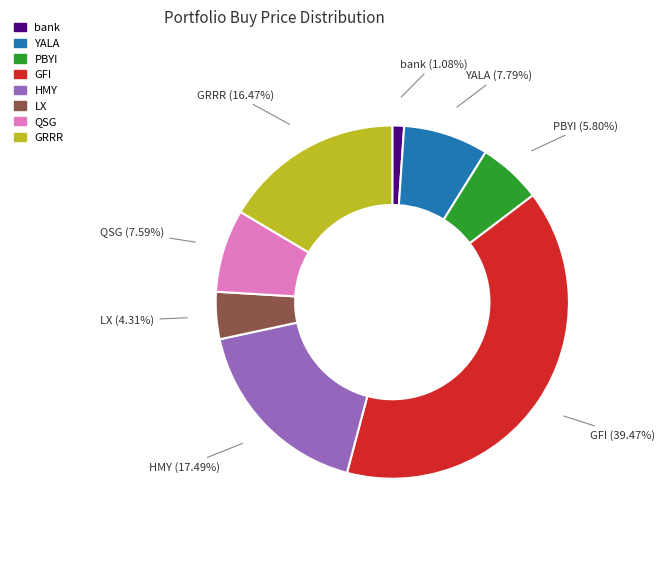

Approximately how many times larger is the value at GRRR compared to LX?

3.8